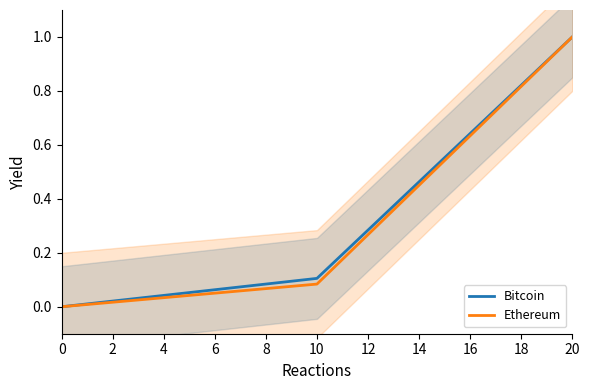

List the labels in order of Ethereum value, smallest first.

0, 10, 20